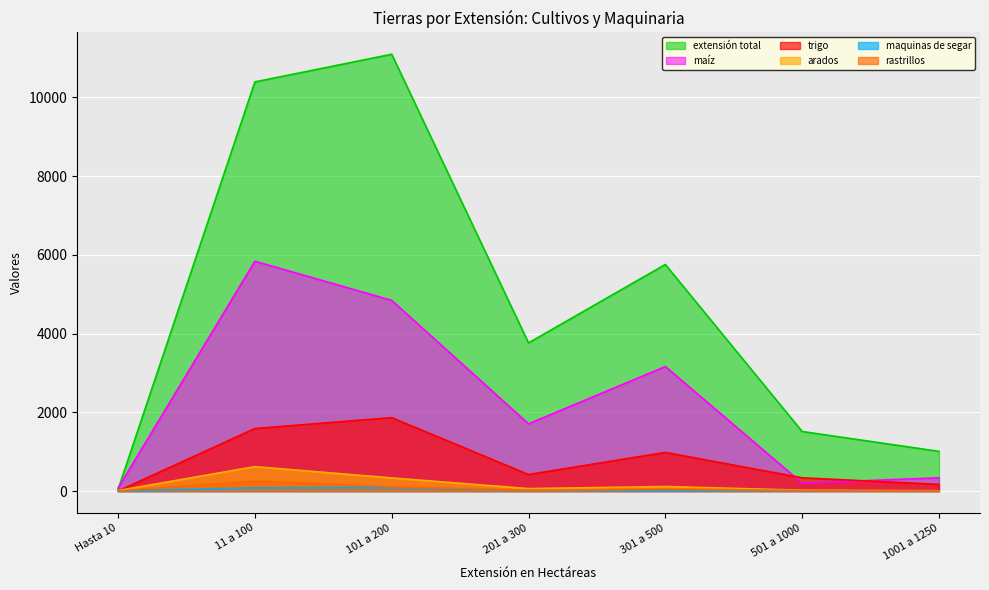

What is the difference between the highest and lowest values at 501 a 1000?

1506.0